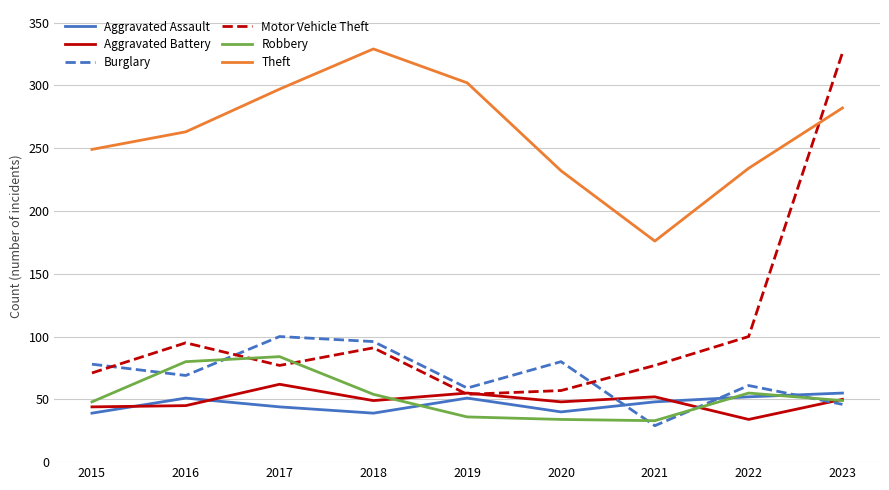

True or false: Aggravated Battery and Theft intersect in this chart.

False